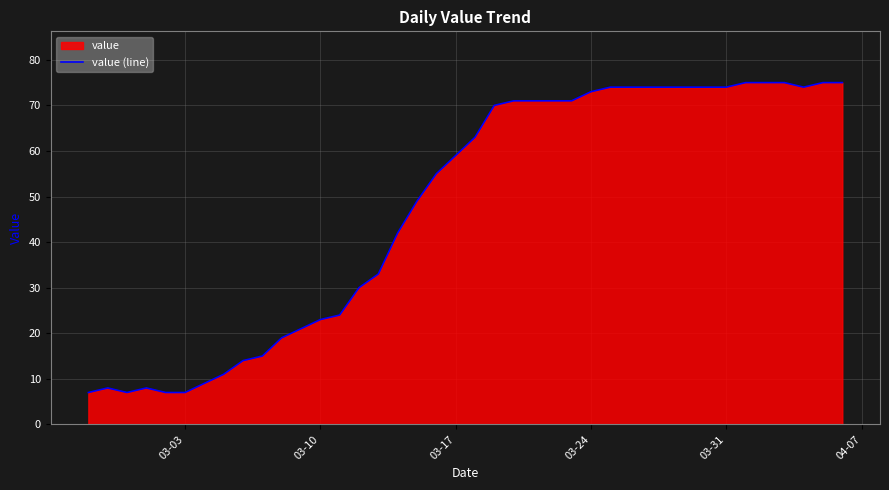

What is the sum of all values?

1905